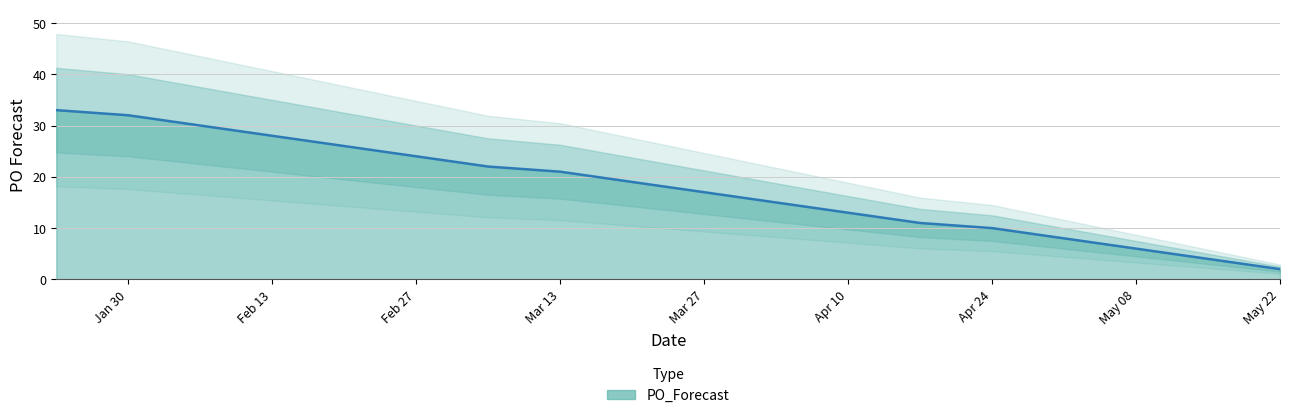

Count the number of data series in this chart.

1